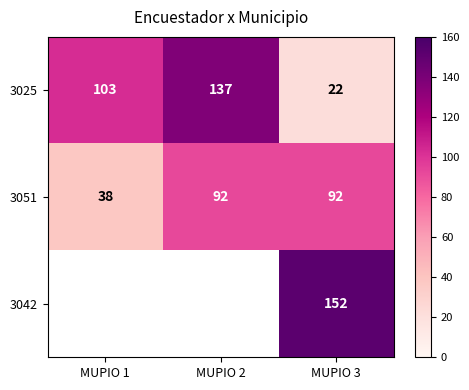

What is the difference between the maximum and second lowest values in the 3025 series?

34.0